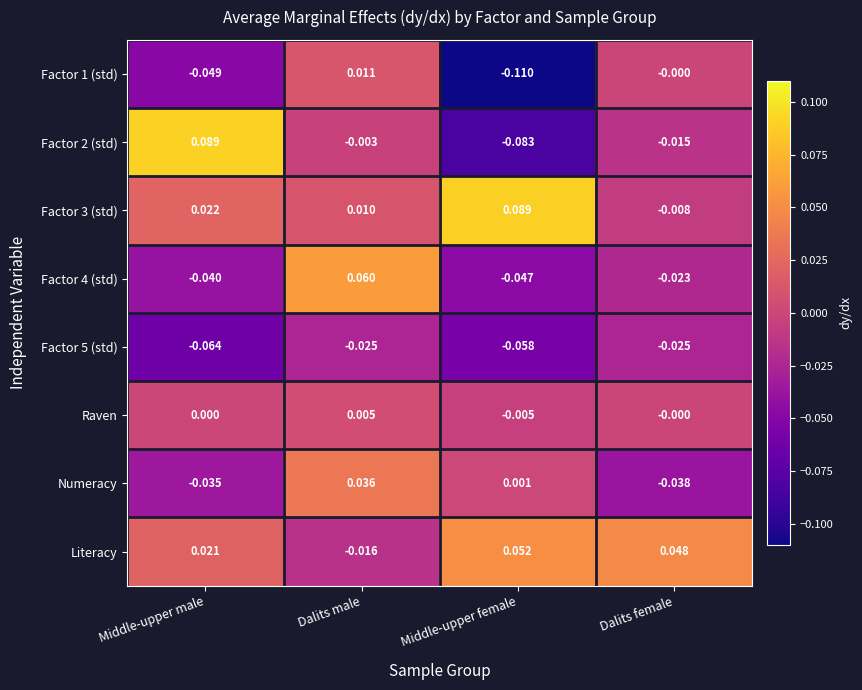

At which category is the sum across all series the highest?

Dalits male